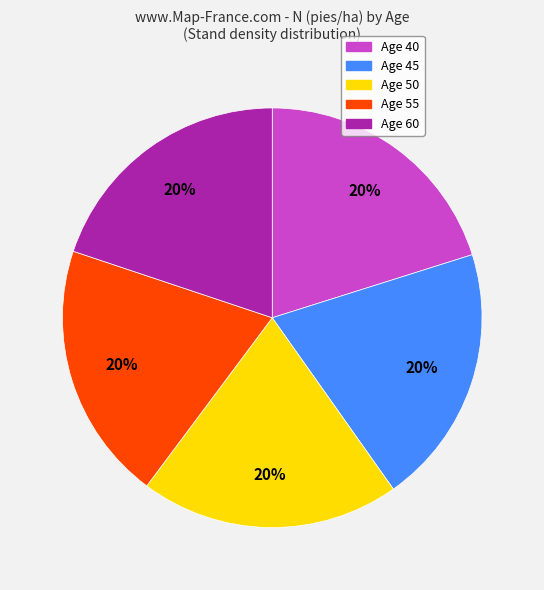

Does any single category account for the majority?

No